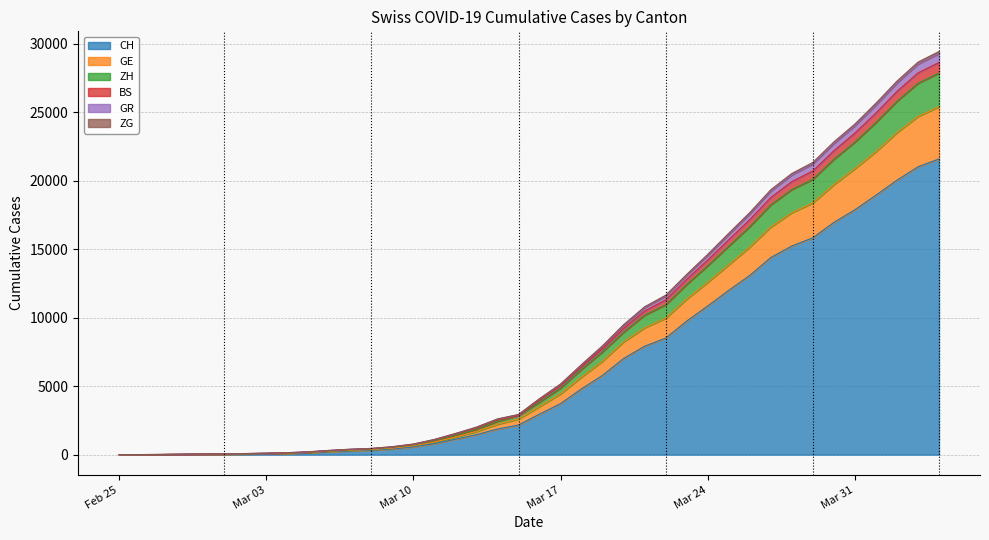

What is the sum of the CH values at 2020-03-11 and 2020-03-18?

5614